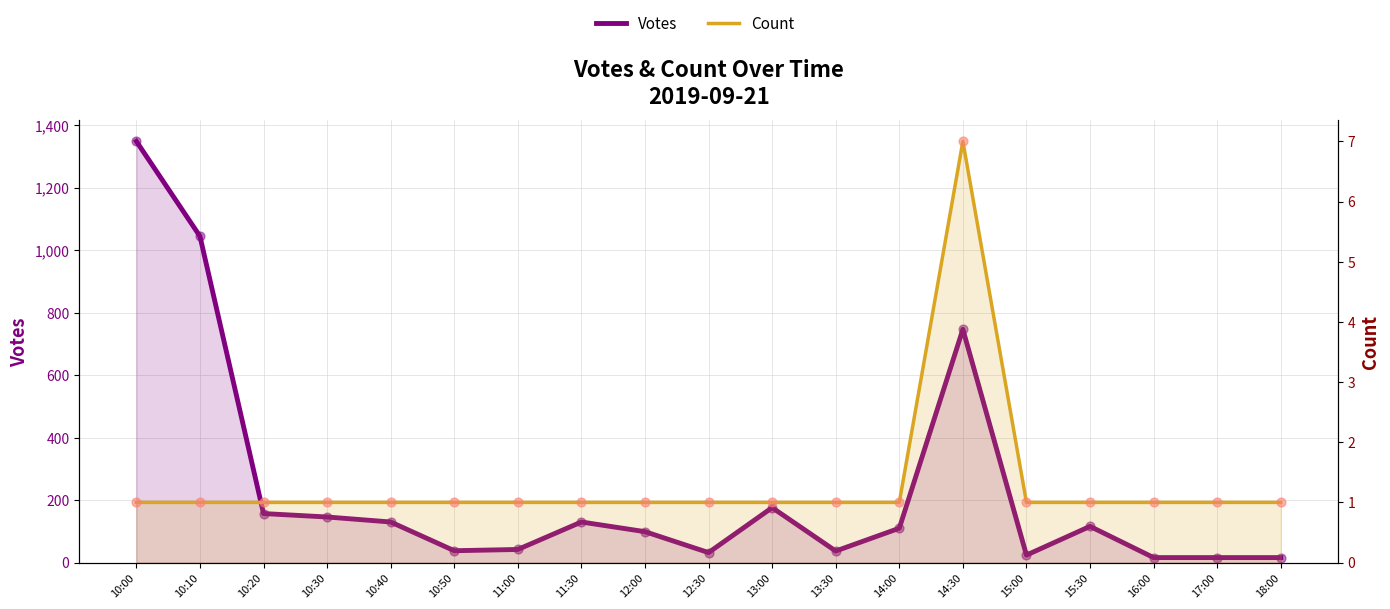

Which series reaches the maximum Y coordinate?

Votes